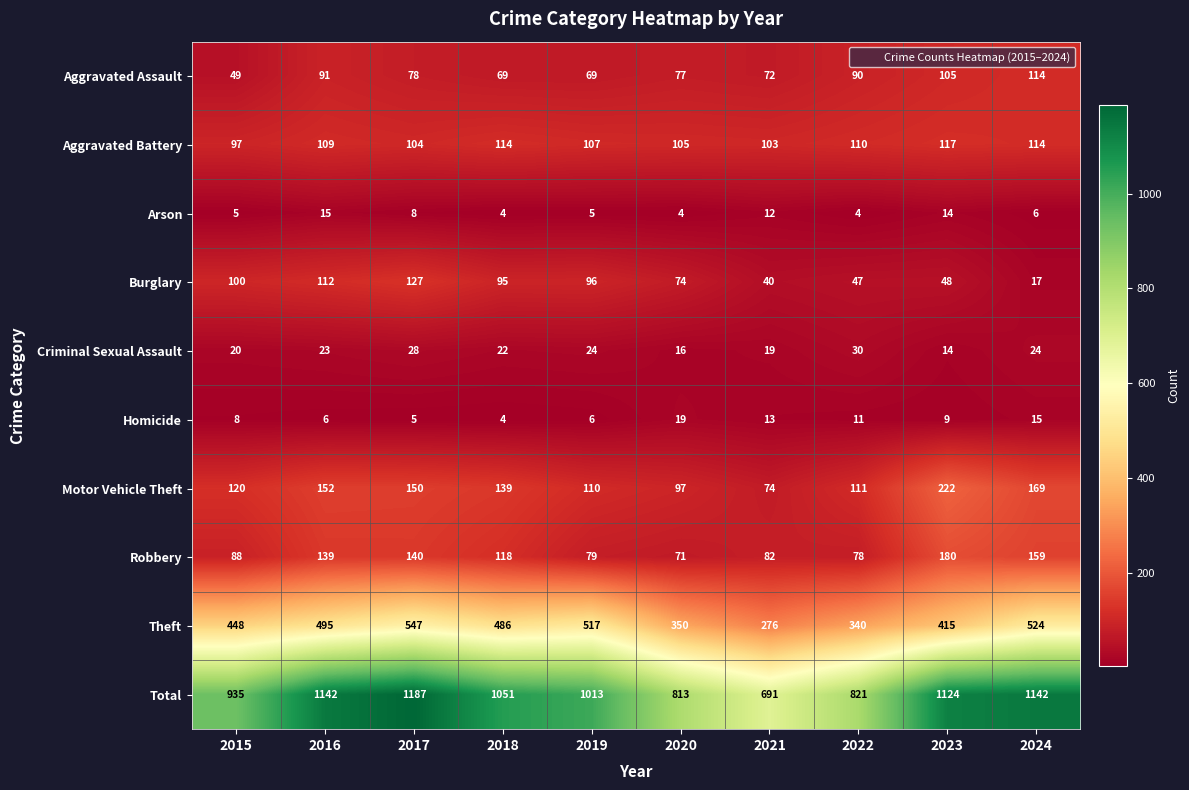

Rank the series at 2021 from highest to lowest value.

Total, Theft, Aggravated Battery, Robbery, Motor Vehicle Theft, Aggravated Assault, Burglary, Criminal Sexual Assault, Homicide, Arson